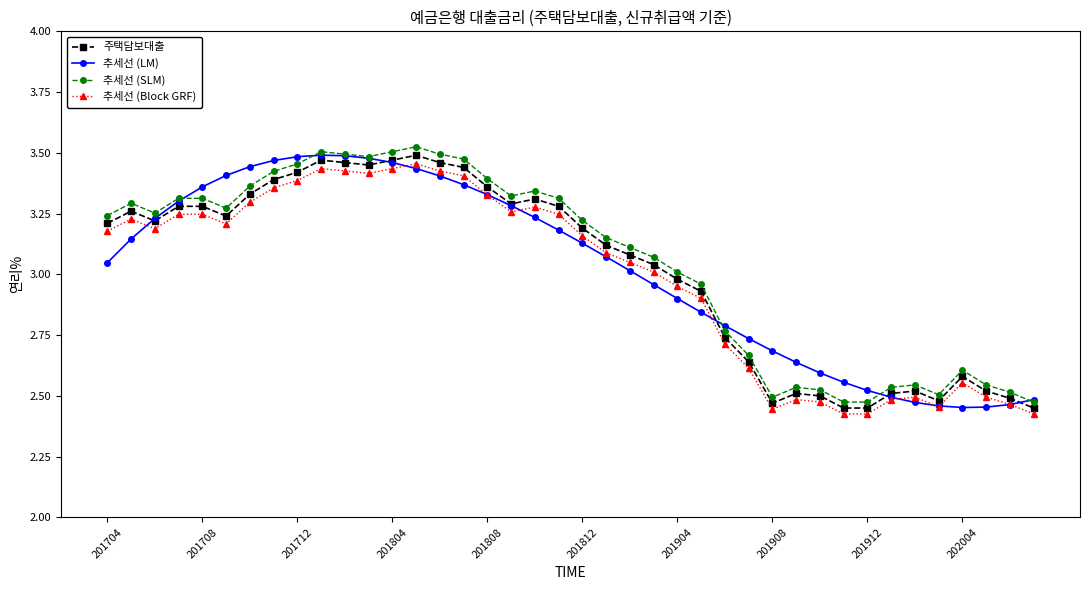

At how many categories does at least one series exceed 2?

40